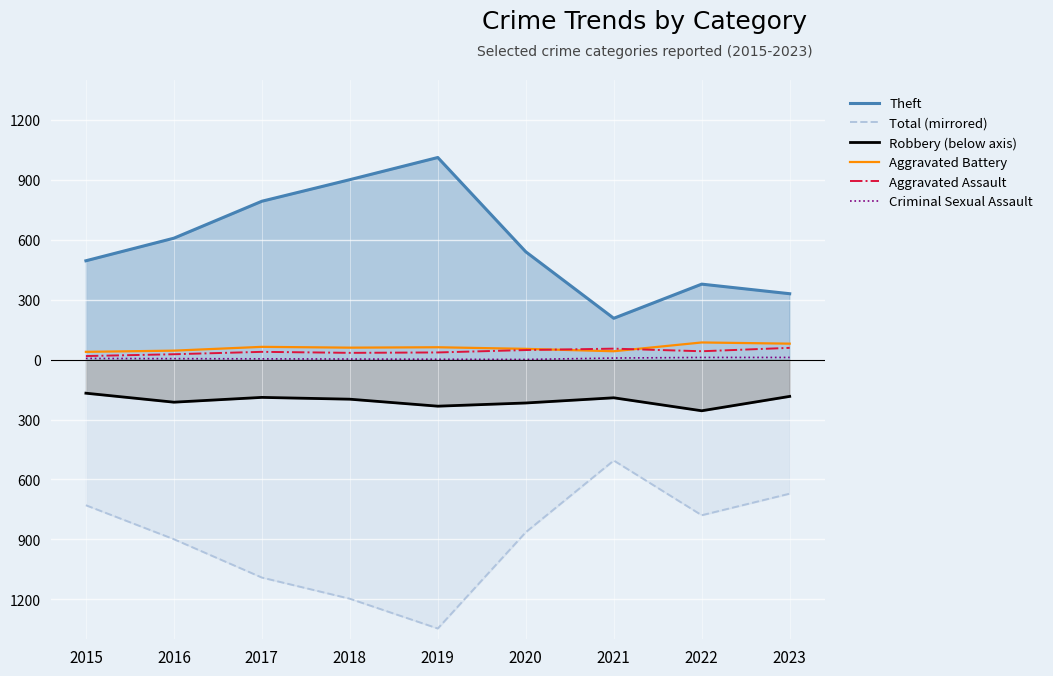

Does the chart display data point markers on the line(s)?

No